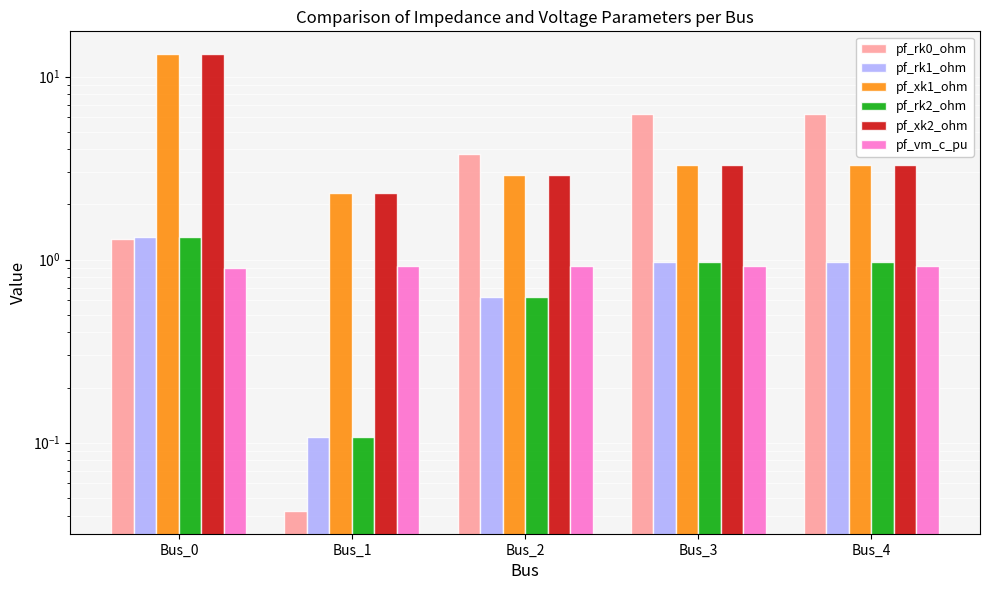

What are all the series names shown in the legend?

pf_rk0_ohm, pf_rk1_ohm, pf_xk1_ohm, pf_rk2_ohm, pf_xk2_ohm, pf_vm_c_pu